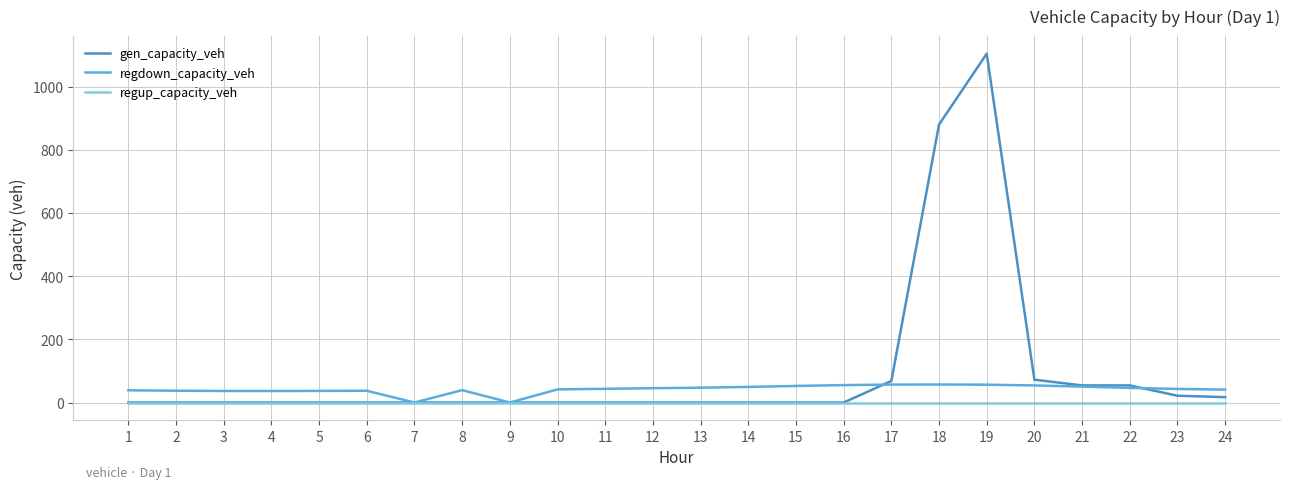

The value of regup_capacity_veh at 7 is 0.0. True or false?

True